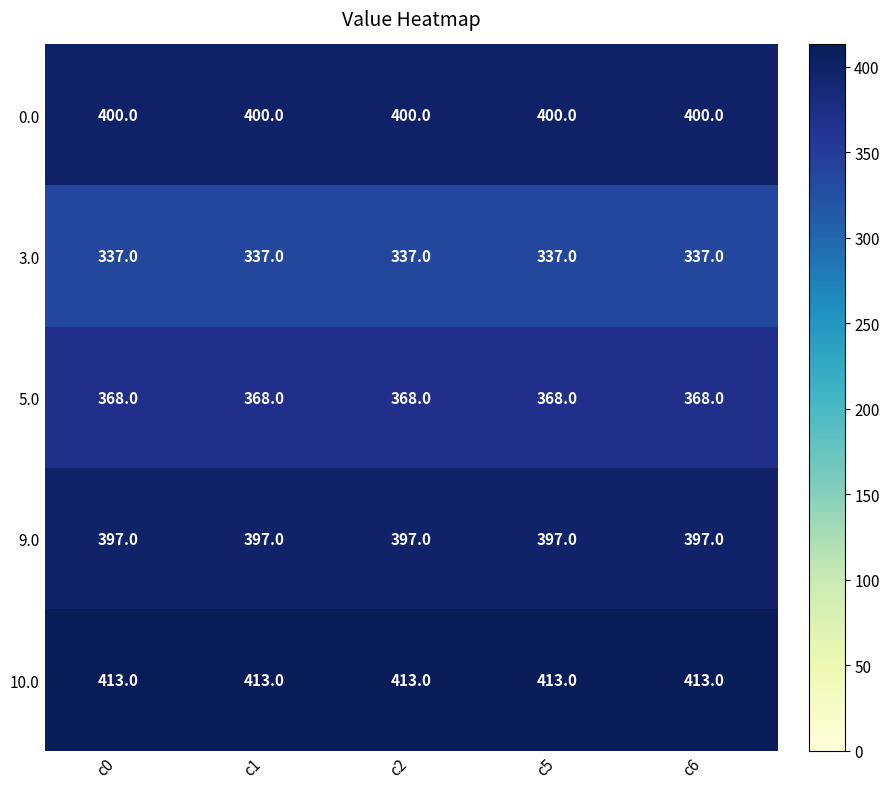

What is the average value of the 5.0 series?

368